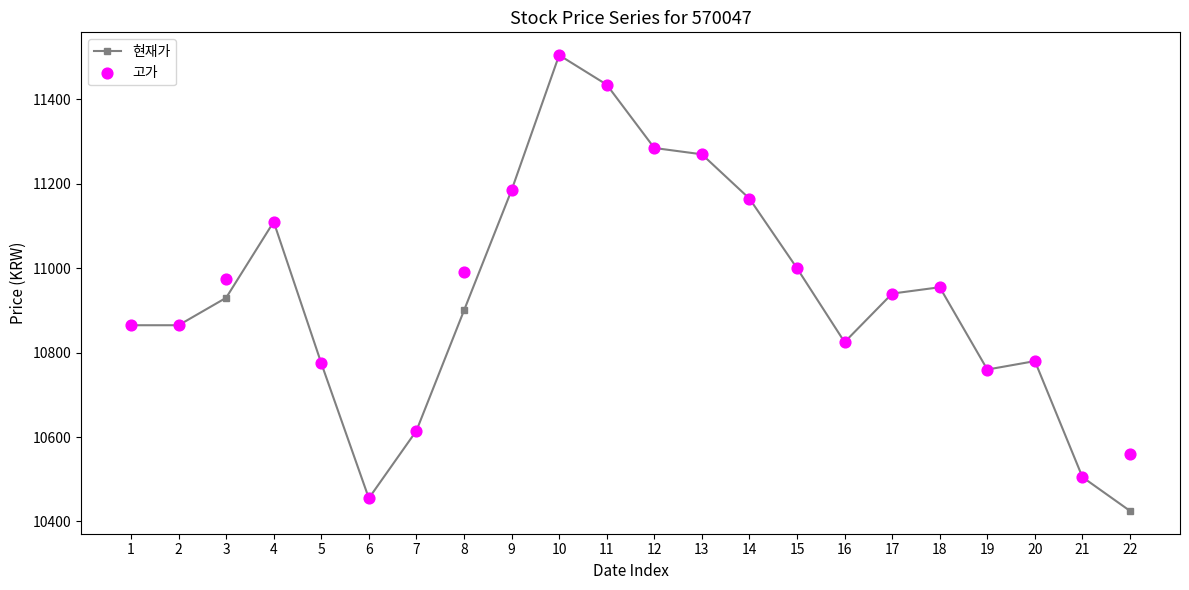

What is the total value across all series at 2?

21730